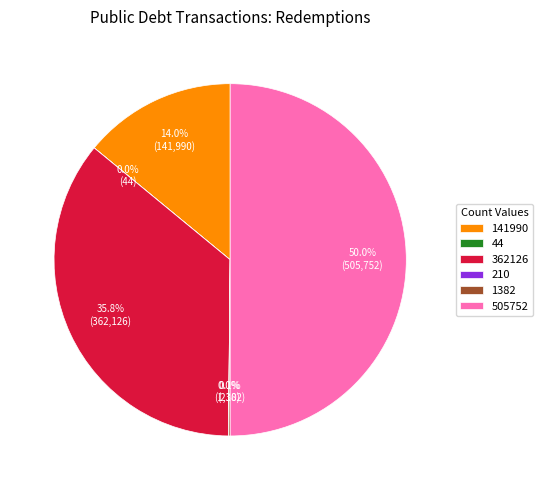

Does 141990 represent more than half of the total?

No